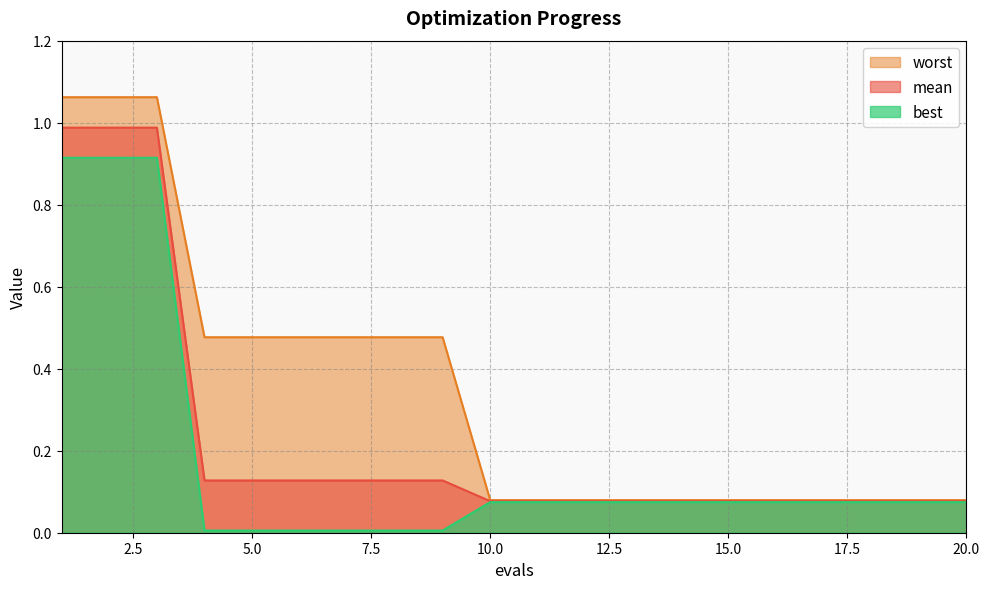

Where is best nearest to the value 0?

4